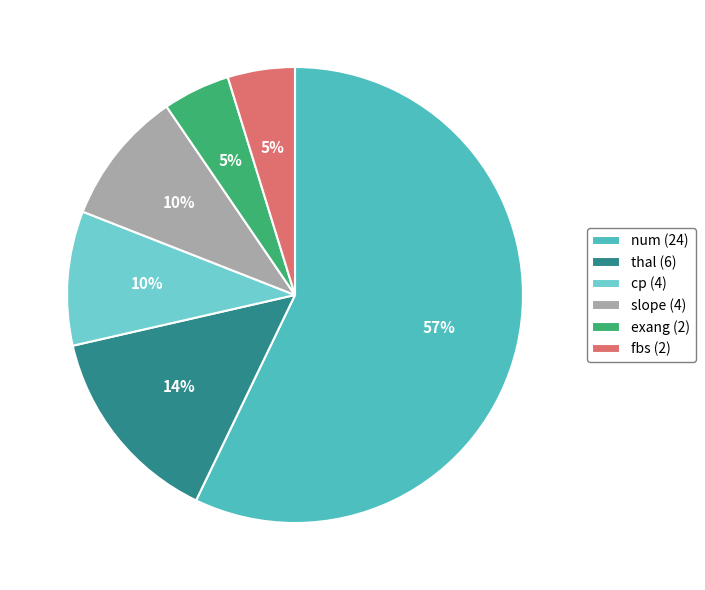

Which category has the biggest portion of the pie?

num